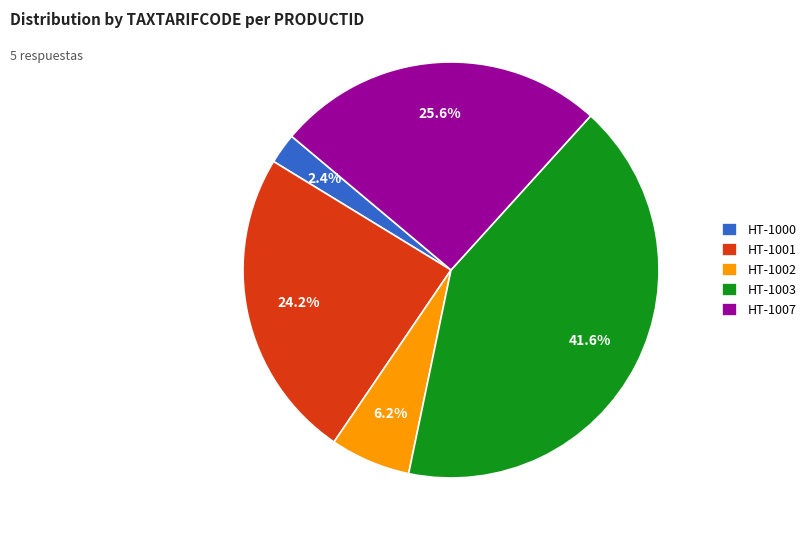

Approximately how many times larger is the value at HT-1003 compared to HT-1007?

1.6